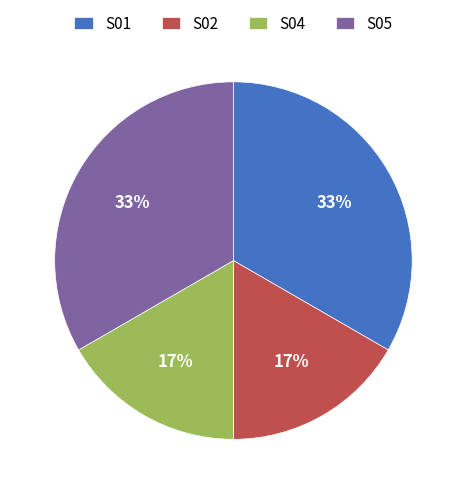

The S01 slice represents 20% of the pie. True or false?

False